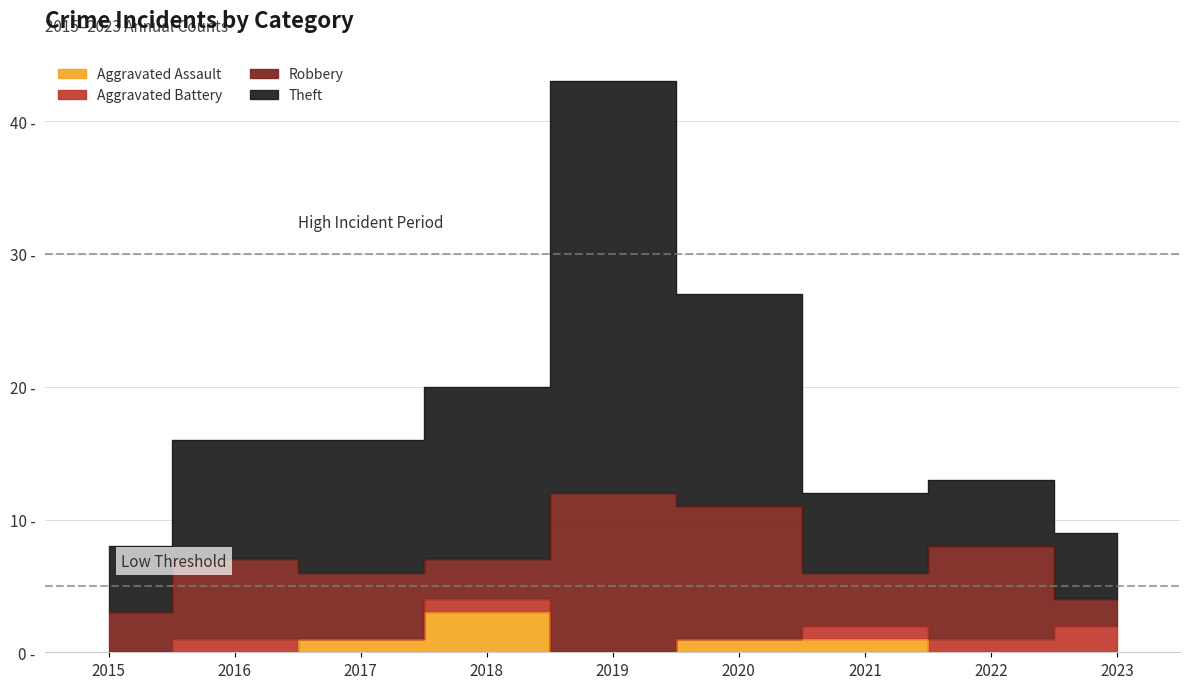

Which label corresponds to the smallest value in the chart?

2015